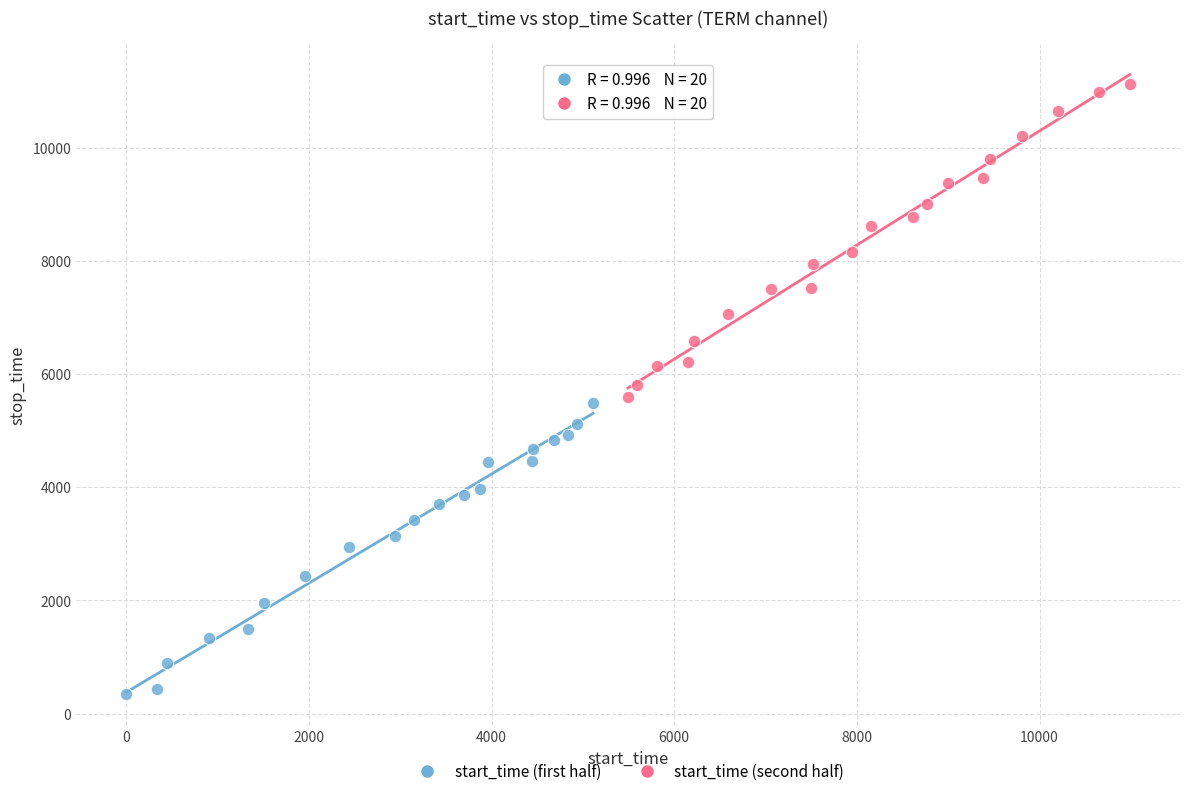

Which series has the largest Y range (max minus min)?

start_time (second half)